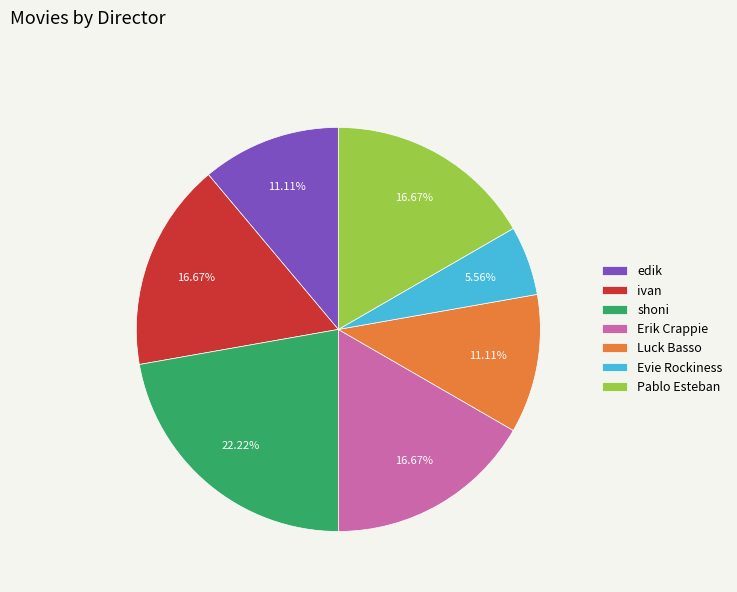

How many slices are in this pie chart?

7